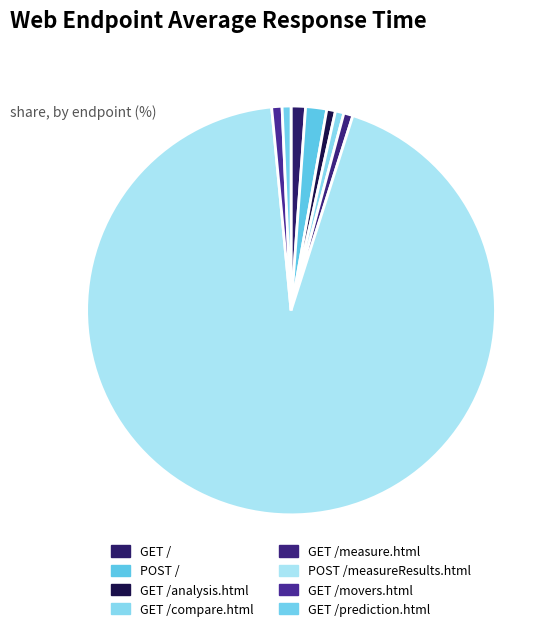

Does any single category account for the majority?

Yes